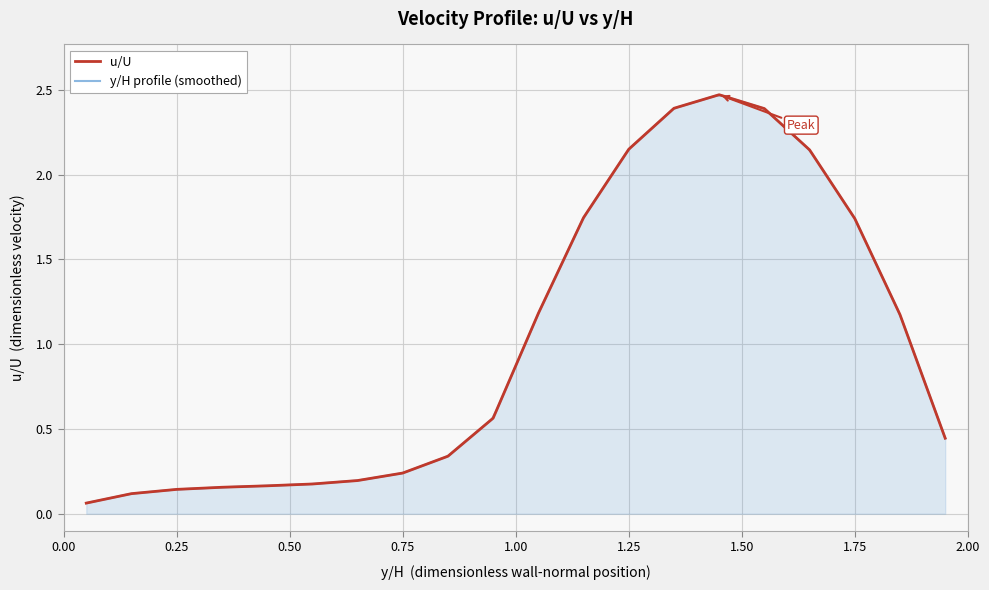

Reading right to left, what are all the values shown in this chart?

0.4	1.2	1.7	2.1	2.4	2.5	2.4	2.2	1.7	1.2	0.6	0.3	0.2	0.2	0.2	0.2	0.2	0.1	0.1	0.1